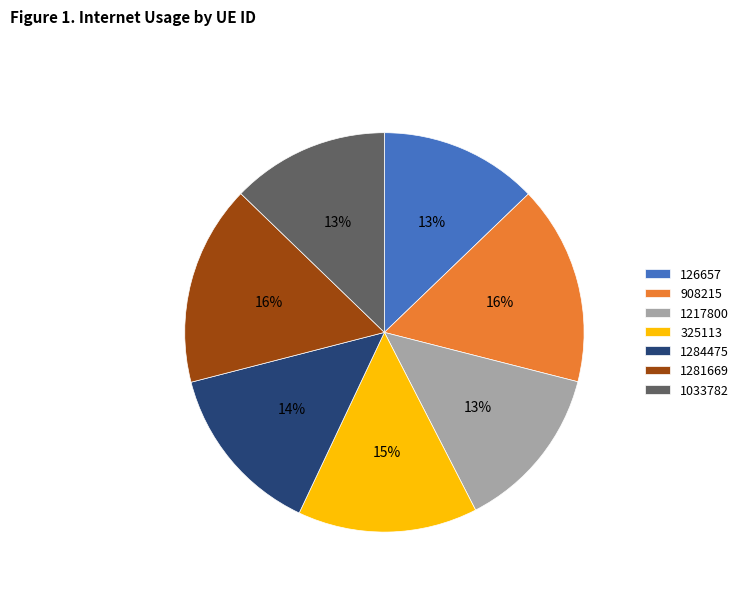

Is it true that 1033782 is 1% of the pie?

False